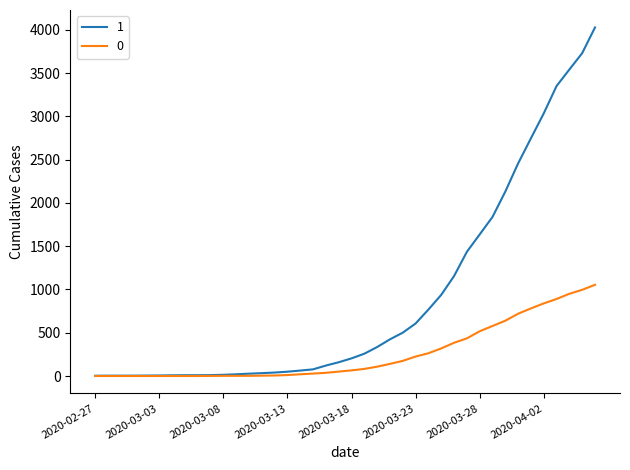

Rank the series by their maximum value, from highest to lowest.

1, 0